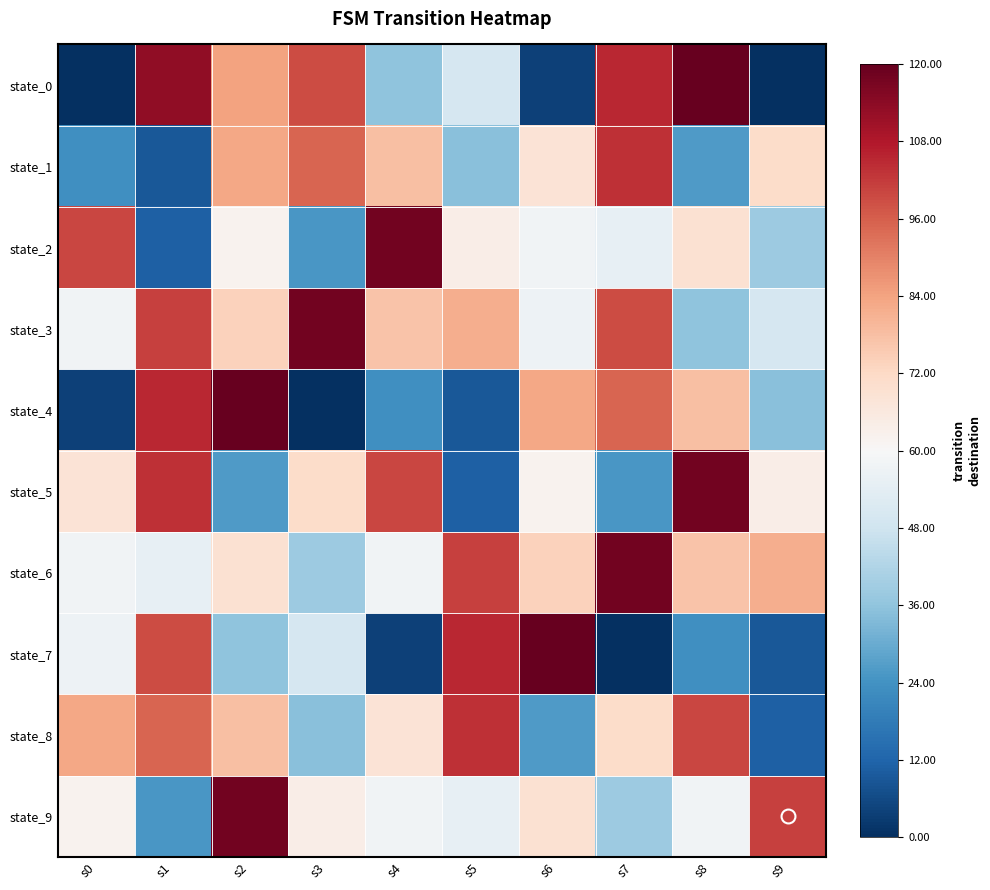

Reading left to right, transcribe all the data shown in this chart.

state_0: s0=-1.0	s1=0.9	s2=0.4	s3=0.7	s4=-0.4	s5=-0.2	s6=-0.9	s7=0.8	s8=1.0	s9=-1.0
state_1: s0=-0.6	s1=-0.8	s2=0.4	s3=0.6	s4=0.3	s5=-0.4	s6=0.1	s7=0.7	s8=-0.6	s9=0.2
state_2: s0=0.7	s1=-0.8	s2=0.0	s3=-0.6	s4=1.0	s5=0.1	s6=-0.0	s7=-0.1	s8=0.1	s9=-0.4
state_3: s0=-0.0	s1=0.7	s2=0.2	s3=1.0	s4=0.3	s5=0.4	s6=-0.1	s7=0.7	s8=-0.4	s9=-0.2
state_4: s0=-0.9	s1=0.8	s2=1.0	s3=-1.0	s4=-0.6	s5=-0.8	s6=0.4	s7=0.6	s8=0.3	s9=-0.4
state_5: s0=0.1	s1=0.7	s2=-0.6	s3=0.2	s4=0.7	s5=-0.8	s6=0.0	s7=-0.6	s8=1.0	s9=0.1
state_6: s0=-0.0	s1=-0.1	s2=0.1	s3=-0.4	s4=-0.0	s5=0.7	s6=0.2	s7=1.0	s8=0.3	s9=0.4
state_7: s0=-0.1	s1=0.7	s2=-0.4	s3=-0.2	s4=-0.9	s5=0.8	s6=1.0	s7=-1.0	s8=-0.6	s9=-0.8
state_8: s0=0.4	s1=0.6	s2=0.3	s3=-0.4	s4=0.1	s5=0.7	s6=-0.6	s7=0.2	s8=0.7	s9=-0.8
state_9: s0=0.0	s1=-0.6	s2=1.0	s3=0.1	s4=-0.0	s5=-0.1	s6=0.1	s7=-0.4	s8=-0.0	s9=0.7